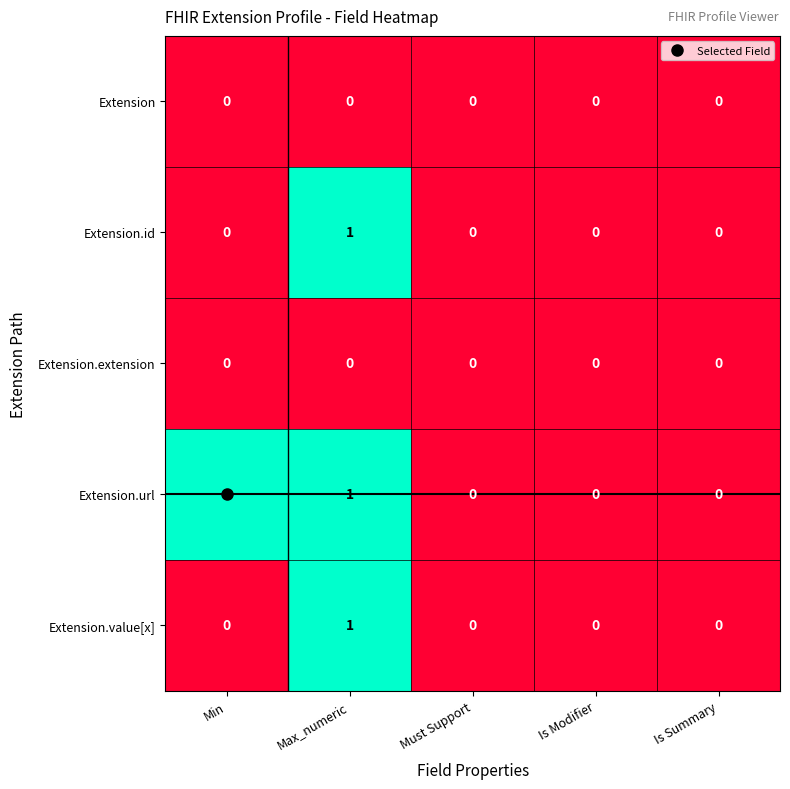

Count the number of data series in this chart.

5